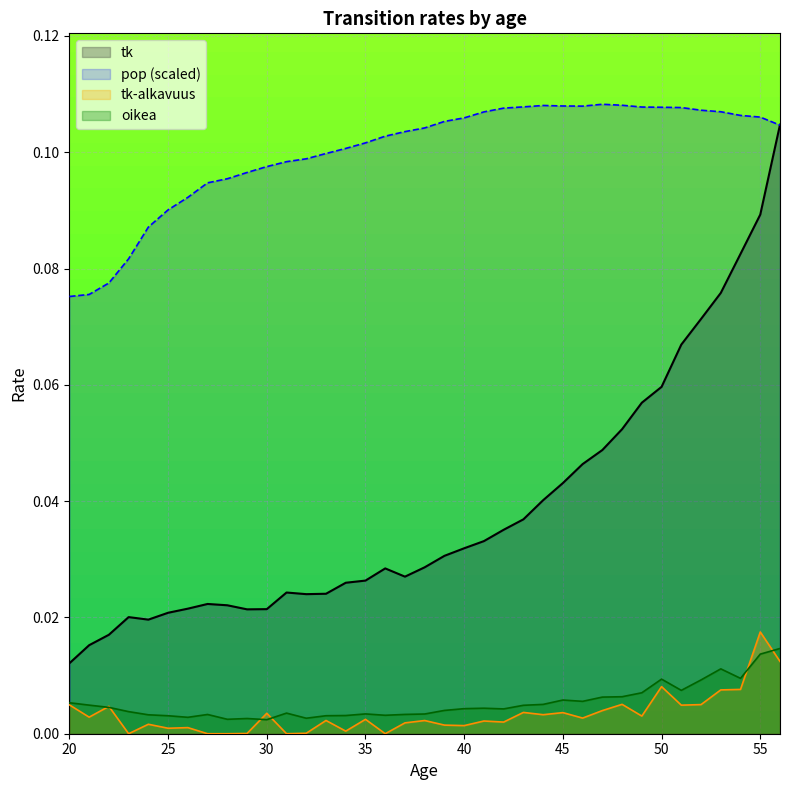

True or false: tk and oikea cross at least once.

False